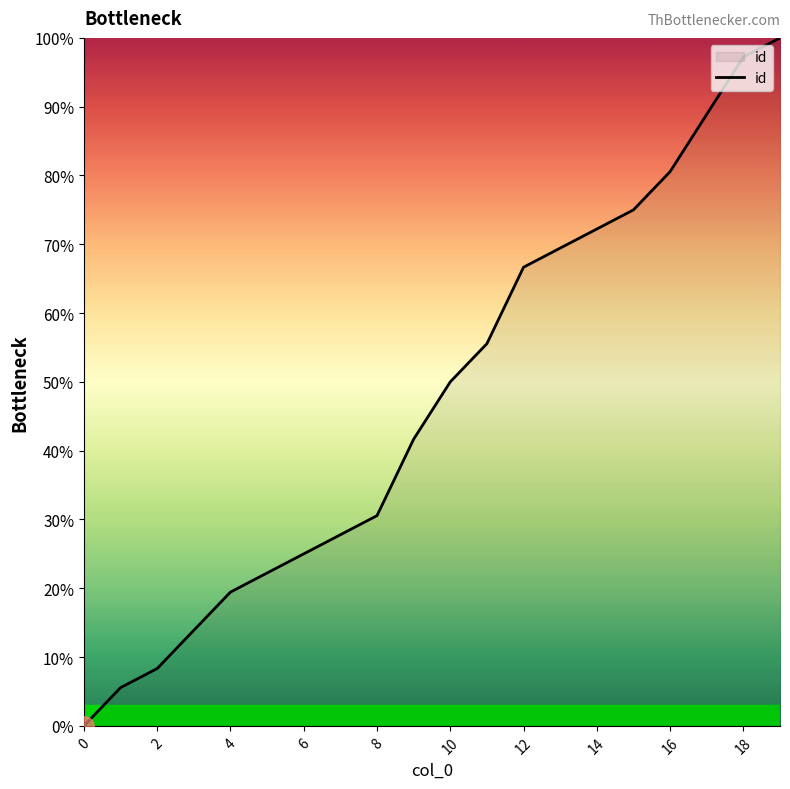

What is the maximum value shown in the chart?

100.0